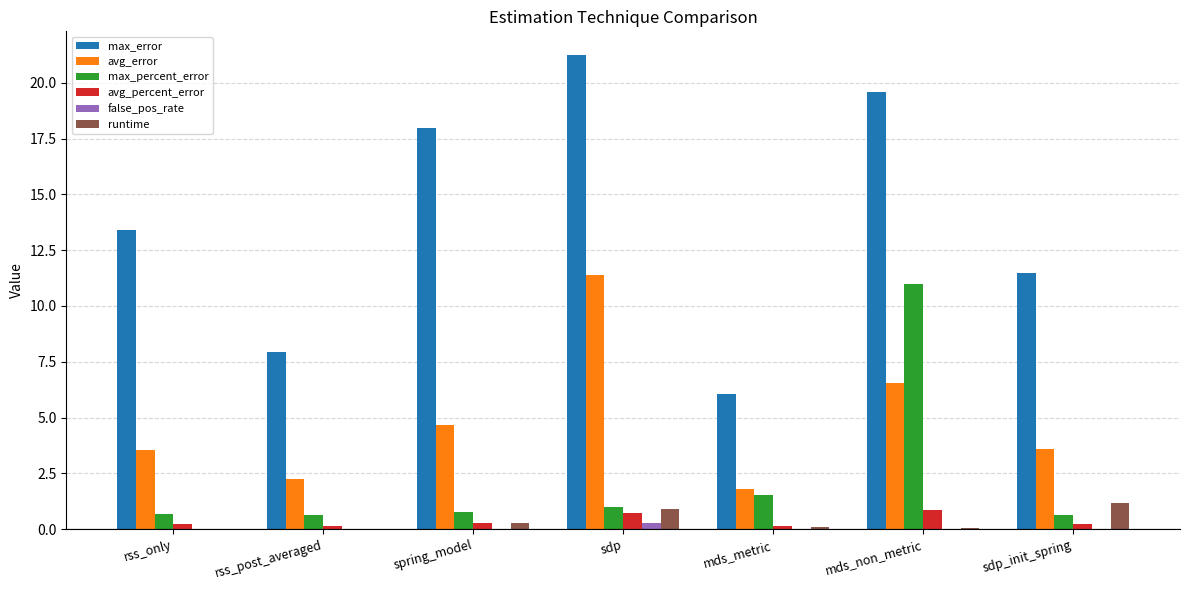

Which series changed the most between rss_only and sdp?

max_error